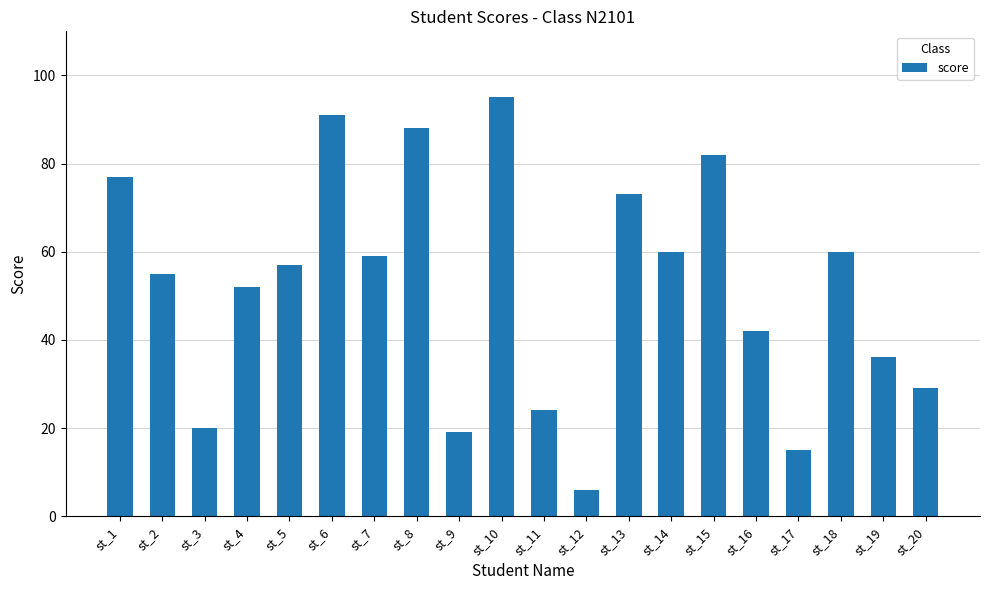

What is the minimum value shown in the chart?

6